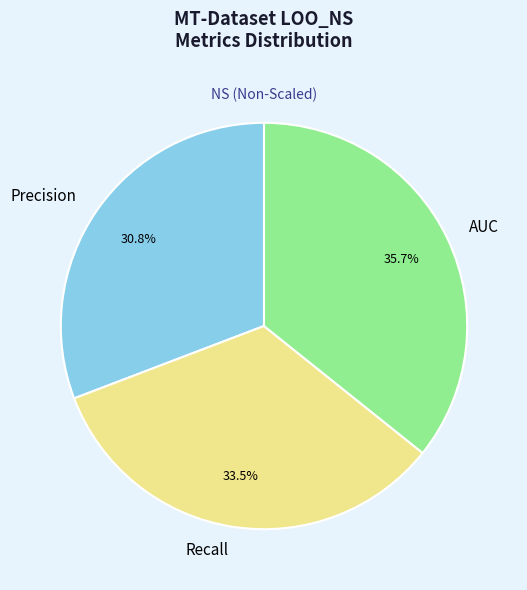

To the nearest percent, what is the difference between the largest and smallest slice percentages?

5%